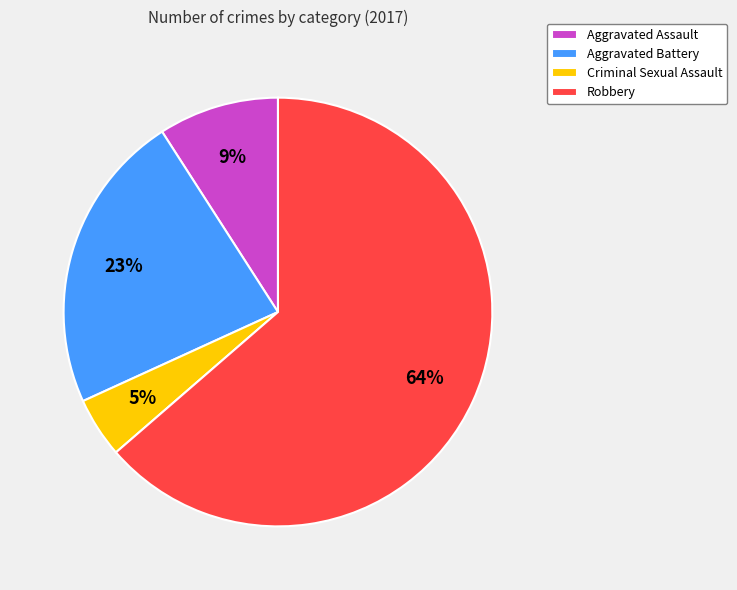

Which category has the smallest portion of the pie?

Criminal Sexual Assault